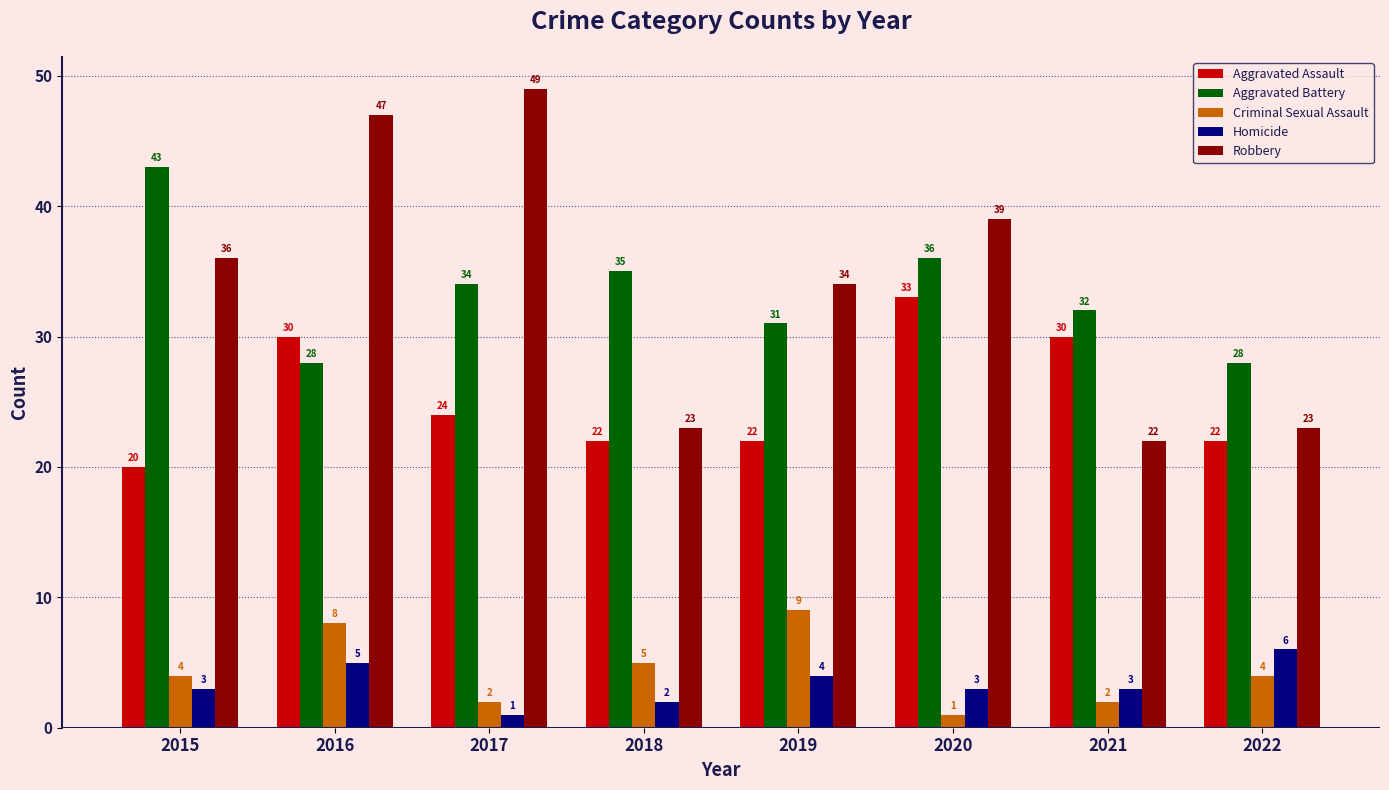

What is the difference between the highest and lowest values at 2019?

30